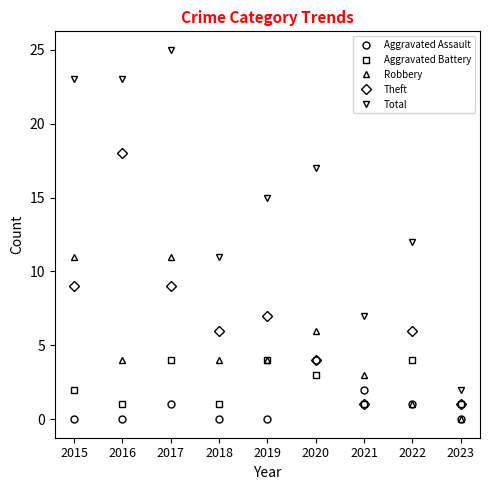

Which category has the highest value in the Aggravated Assault series?

2020